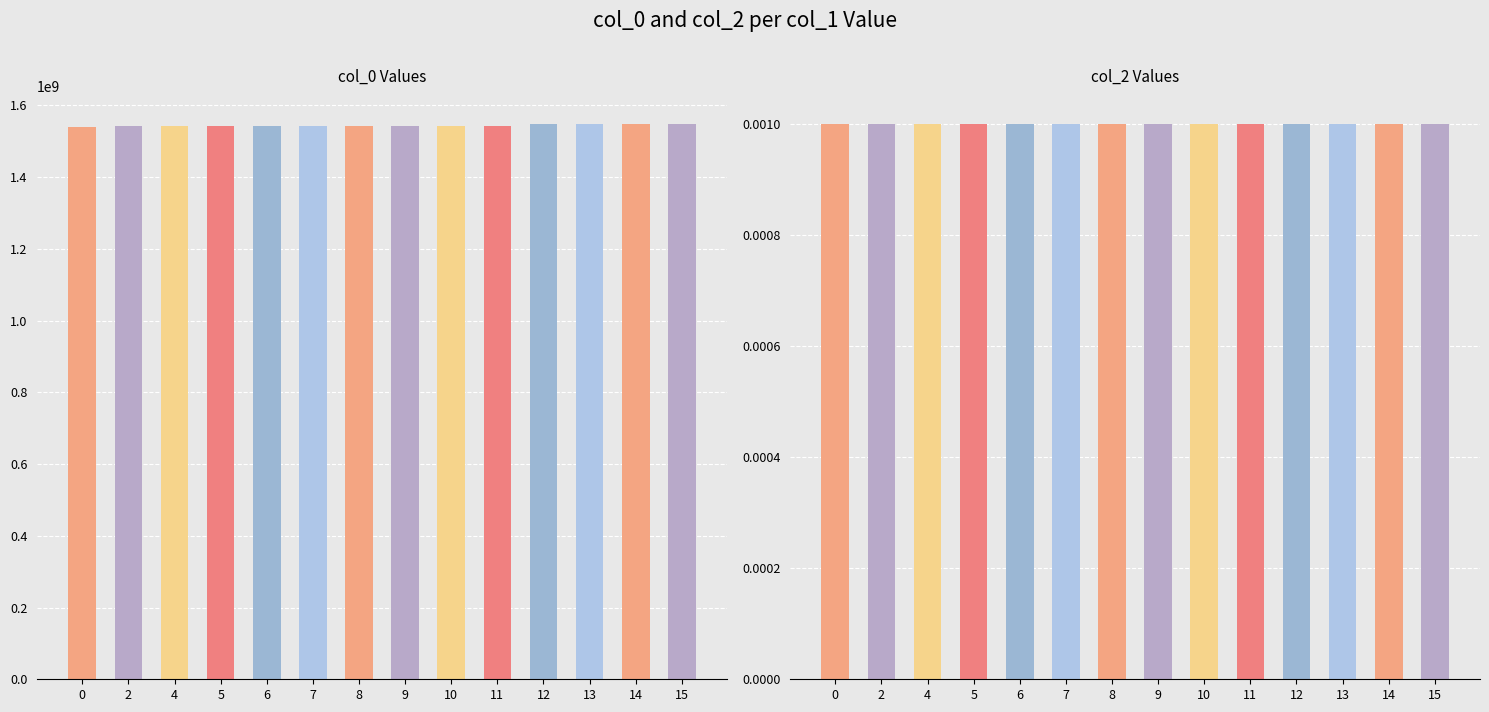

What is the spread (max minus min) of values at 6?

1541542225